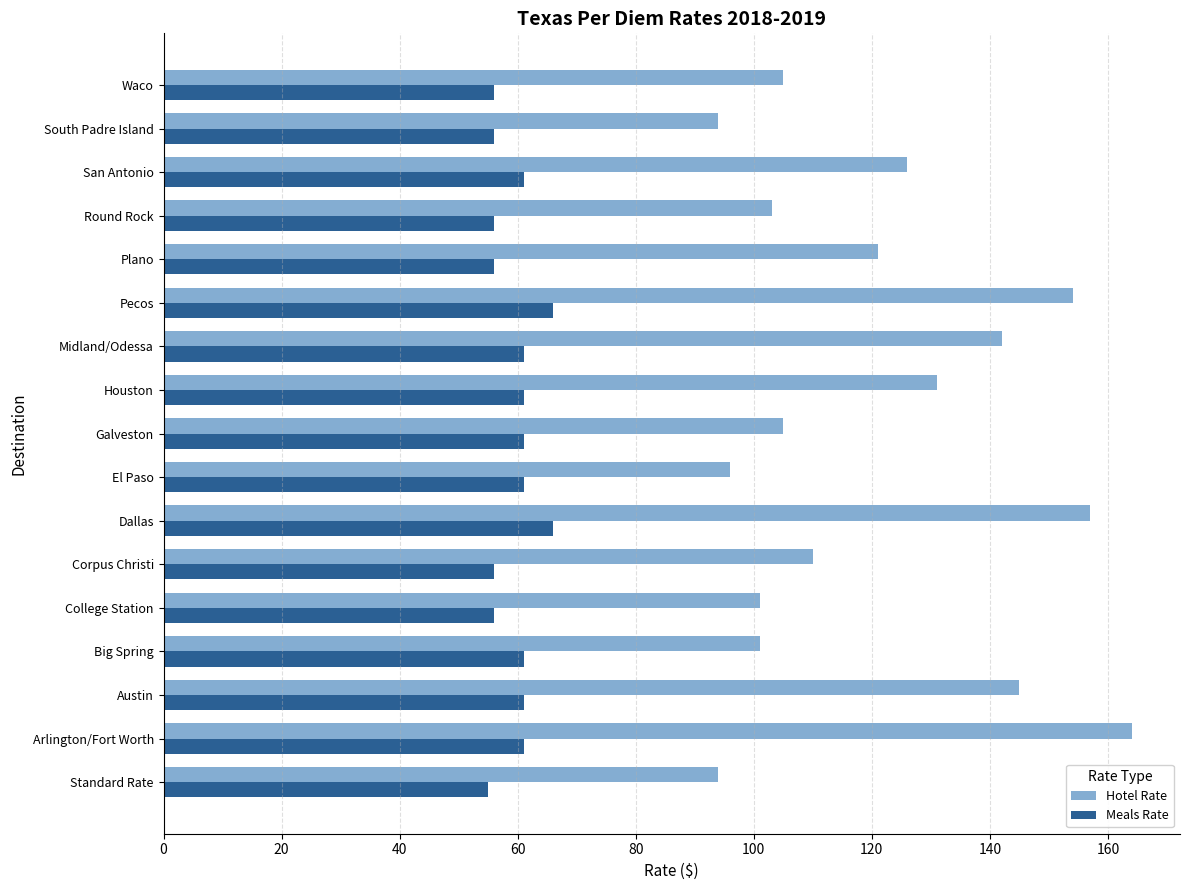

What are all the series names shown in the legend?

Hotel Rate, Meals Rate